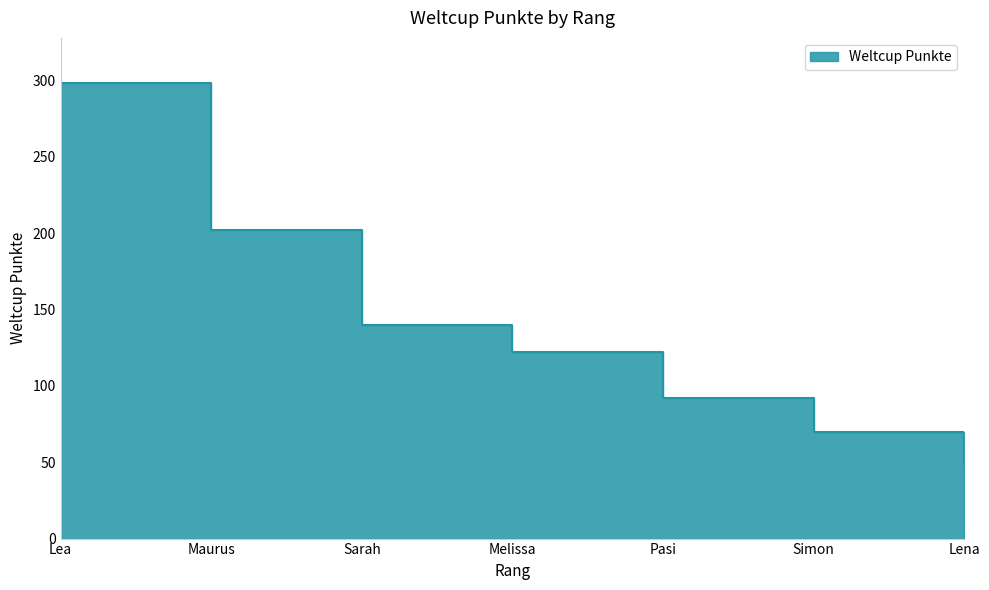

Reading left to right, extract all data points from this chart.

Lea=298	Maurus=202	Sarah=140	Melissa=122	Pasi=92	Simon=70	Lena=49